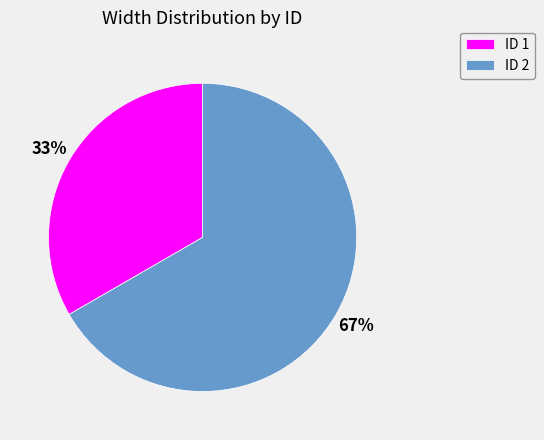

How many segments does this pie chart have?

2